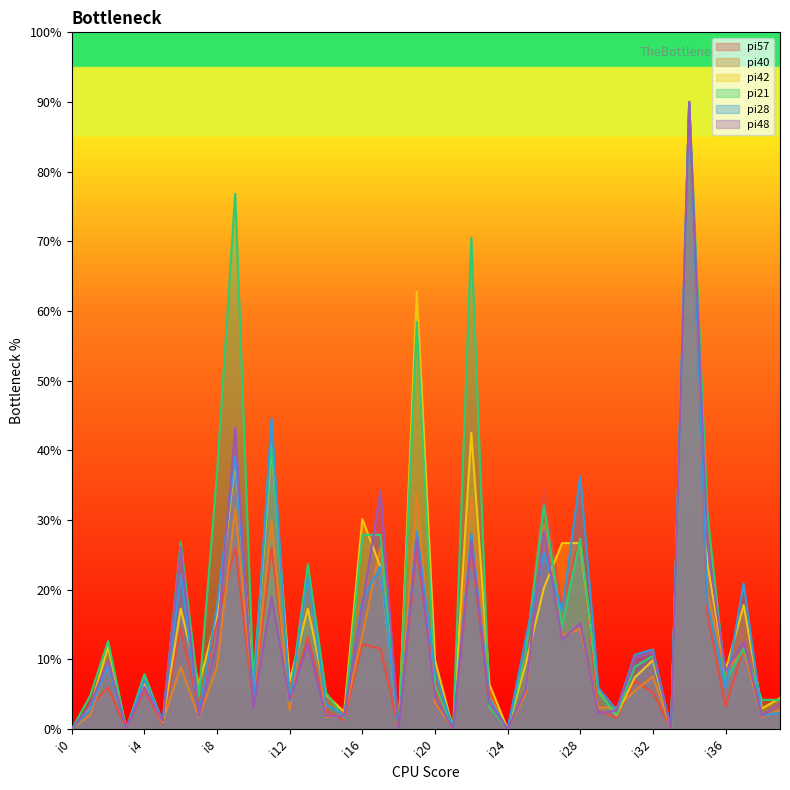

The pi48 series shows 3.1 at i29. True or false?

False